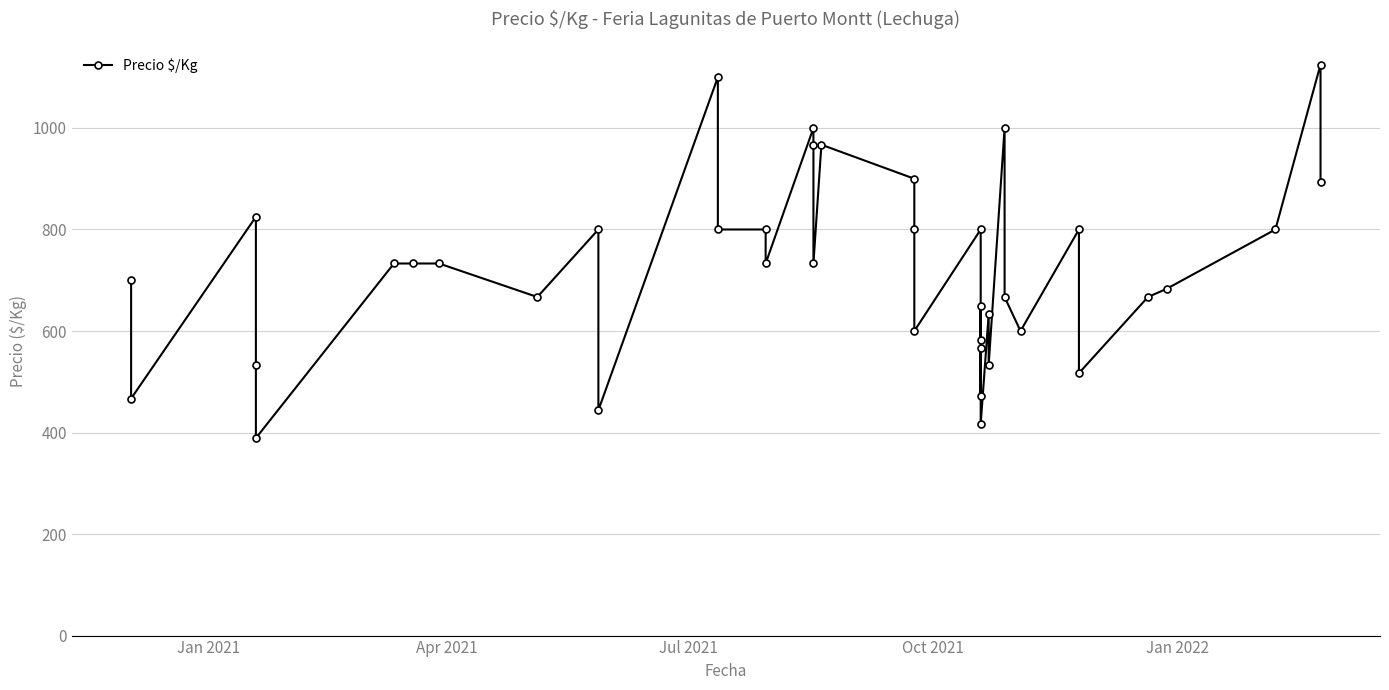

How many points are lower than both their immediate neighbors (excluding endpoints)?

13